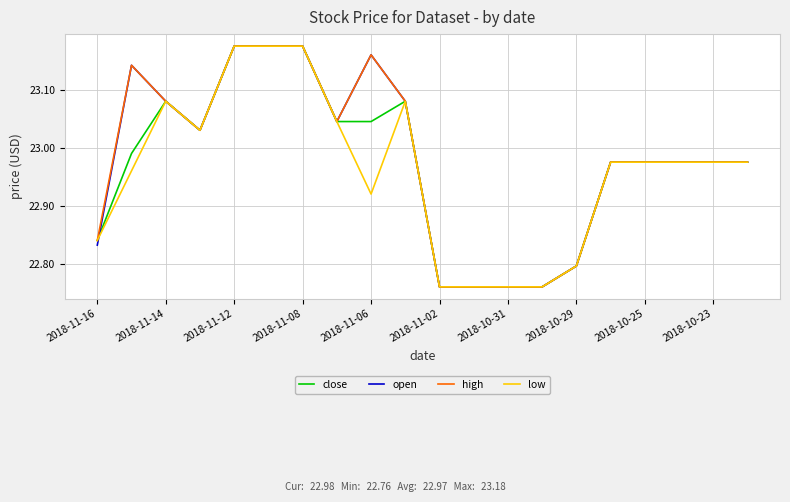

In open, how many points are higher than both neighbors (excluding endpoints)?

2